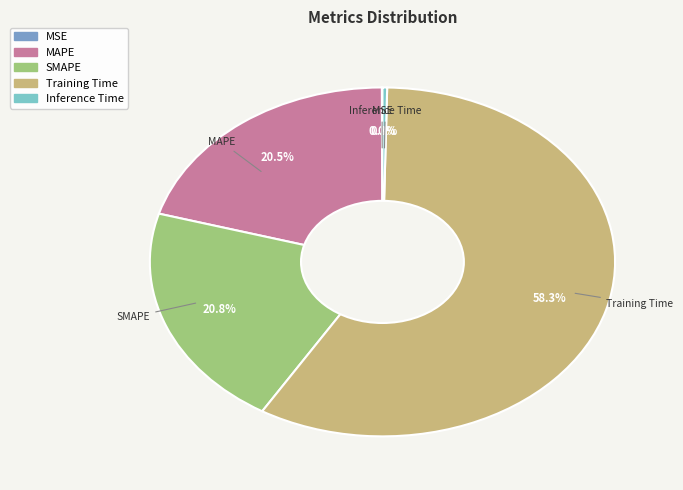

Is the sum of Training Time and MAPE greater than half?

Yes